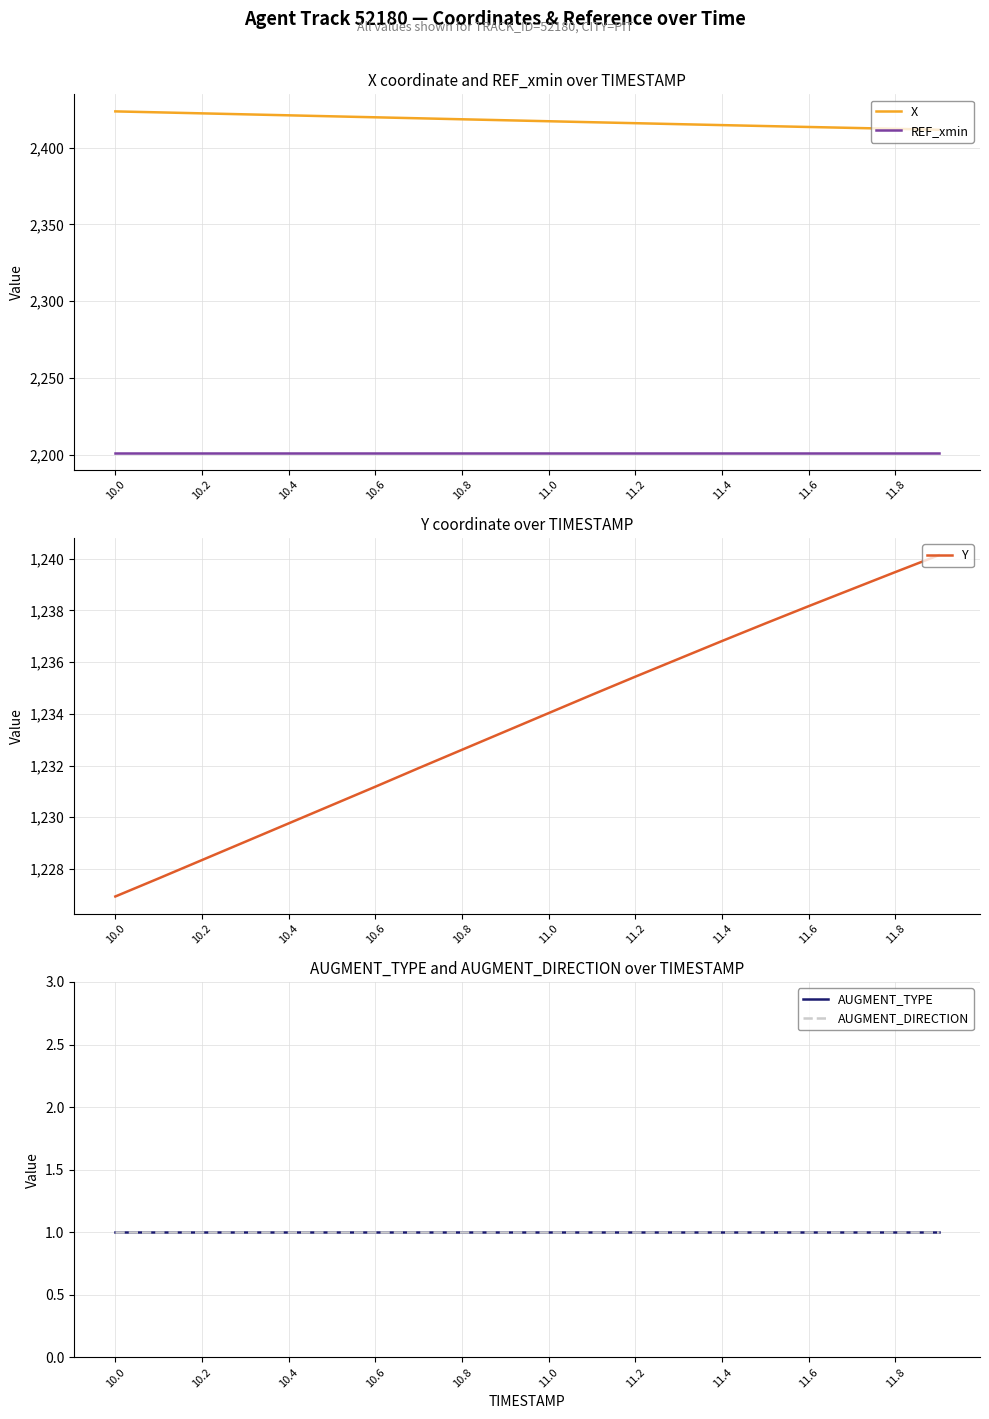

True or false: REF_xmin and X intersect in this chart.

False